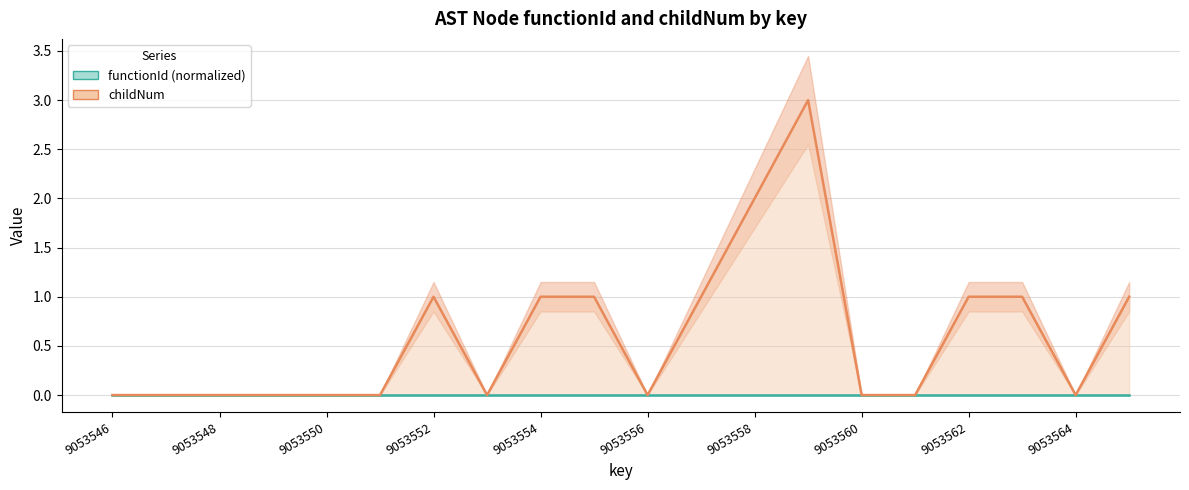

How many data points are above 0?

9